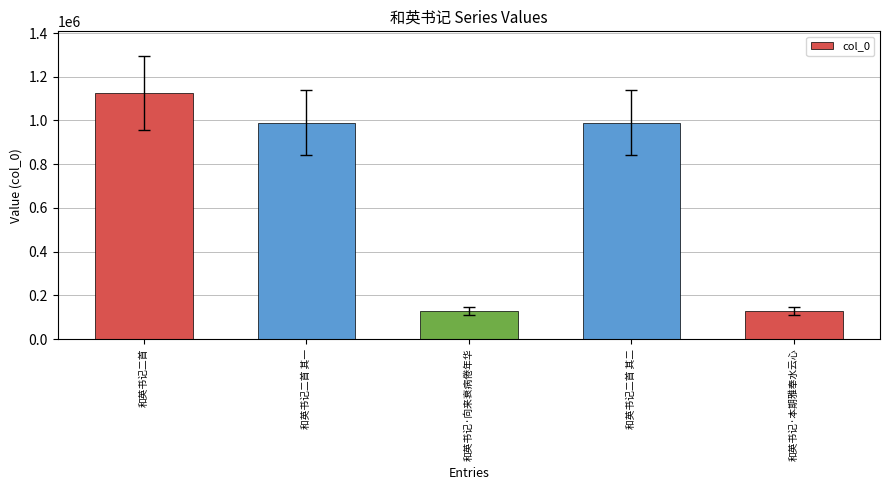

Are the bars horizontal?

No